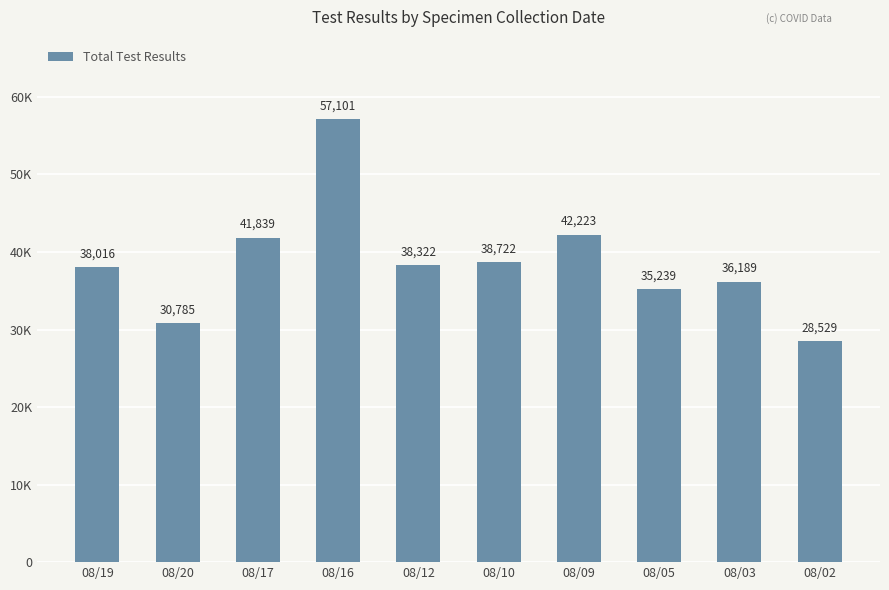

What is the minimum value shown in the chart?

28529